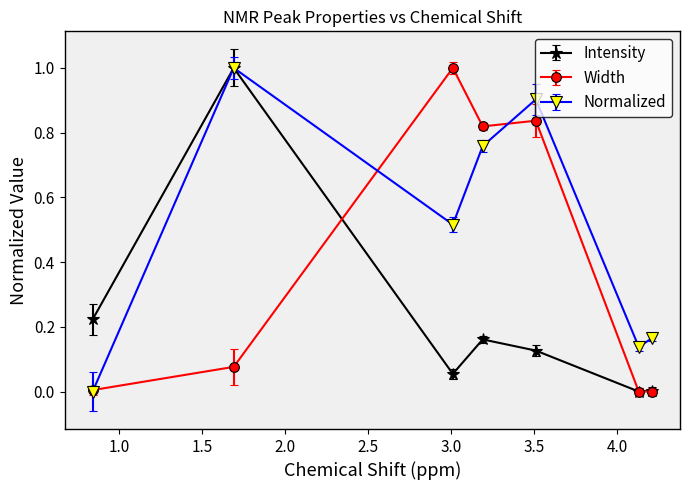

What is the average value of the Normalized series?

0.5